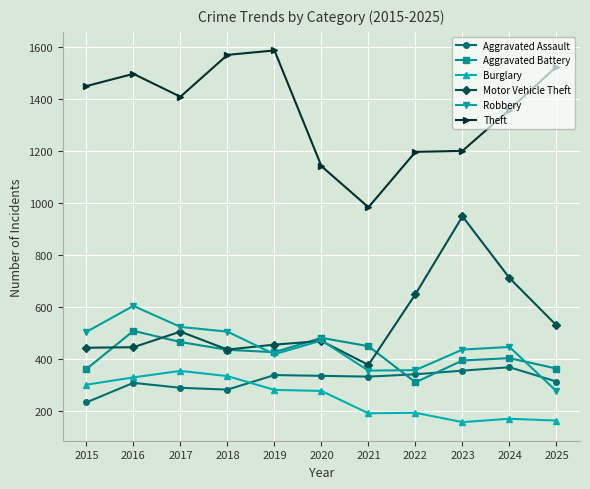

At how many categories does at least one series exceed 1067?

10